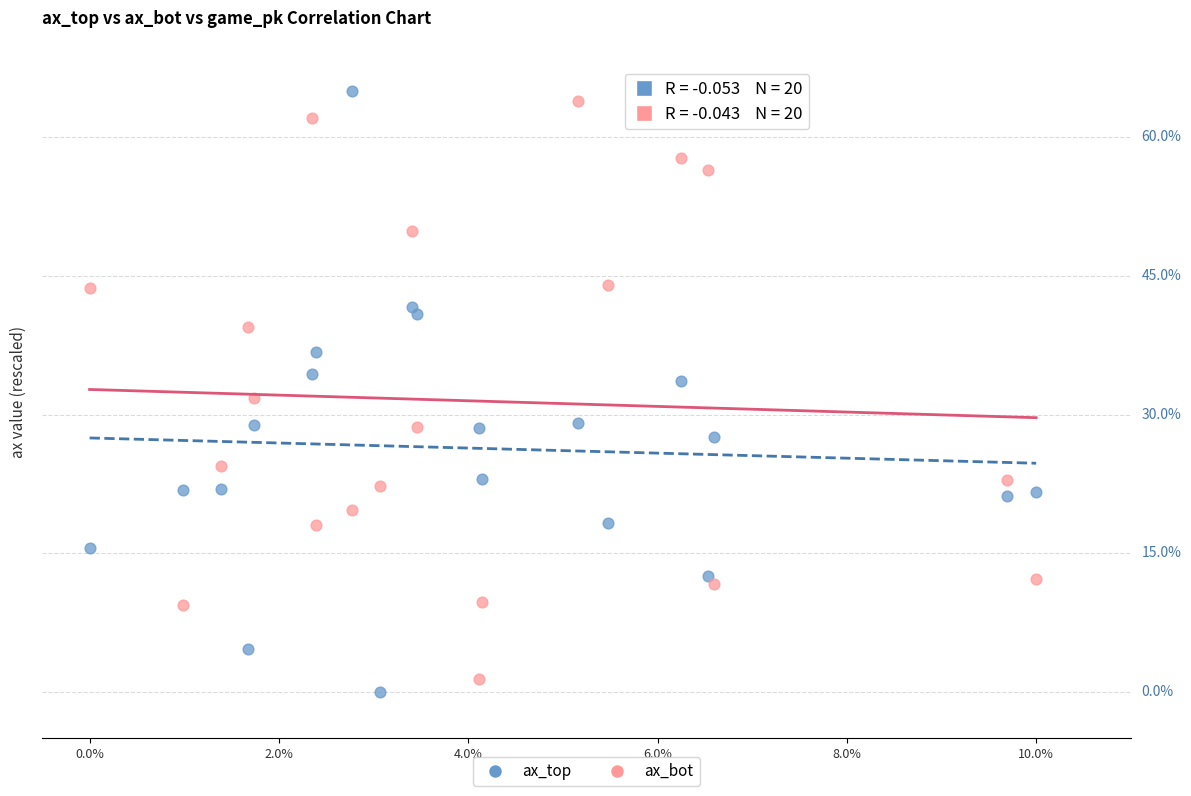

Which series contains the lowest Y value?

ax_top